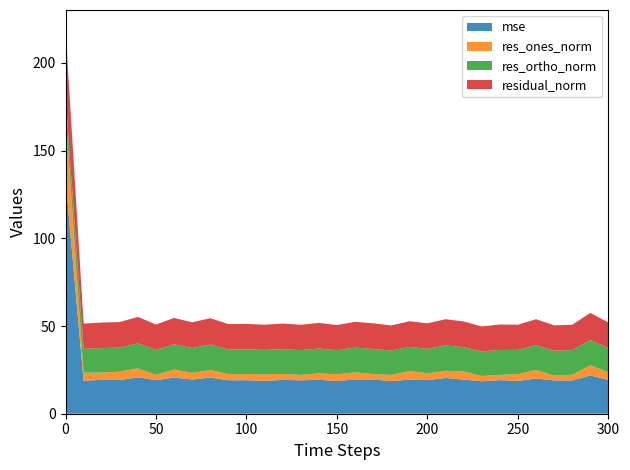

Reading left to right, list all the values displayed in this chart.

mse: 133.7	18.8	19.3	19.2	20.8	19.1	20.6	19.5	20.6	19.1	19.1	18.7	19.3	19.0	19.4	18.6	19.6	19.5	18.6	19.4	19.1	20.4	19.5	18.5	19.2	18.7	20.1	19.0	18.9	21.8	19.2
res_ones_norm: 37.0	4.6	4.2	4.8	5.1	3.0	4.6	3.8	4.4	3.5	3.5	3.8	3.4	3.1	3.7	3.8	4.1	3.1	3.5	4.9	3.9	4.1	4.6	3.0	3.0	3.9	4.9	2.7	3.3	5.8	4.3
res_ortho_norm: 10.1	13.6	14.0	13.7	14.2	14.2	14.3	14.1	14.4	14.1	14.1	13.9	14.2	14.1	14.1	13.8	14.1	14.3	13.9	13.8	14.0	14.4	13.9	13.9	14.2	13.8	14.1	14.2	14.1	14.4	13.9
residual_norm: 38.4	14.4	14.6	14.5	15.1	14.5	15.1	14.6	15.1	14.5	14.5	14.4	14.6	14.5	14.6	14.3	14.7	14.6	14.3	14.6	14.5	15.0	14.6	14.3	14.5	14.3	14.9	14.5	14.4	15.5	14.5